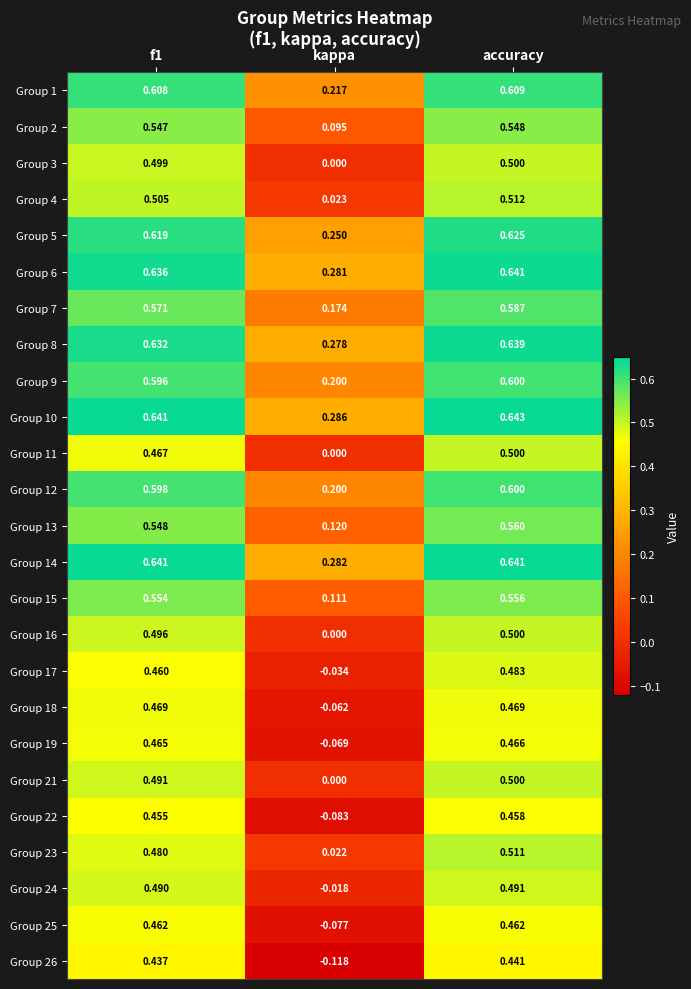

Where is Group 4 nearest to the value 0?

kappa